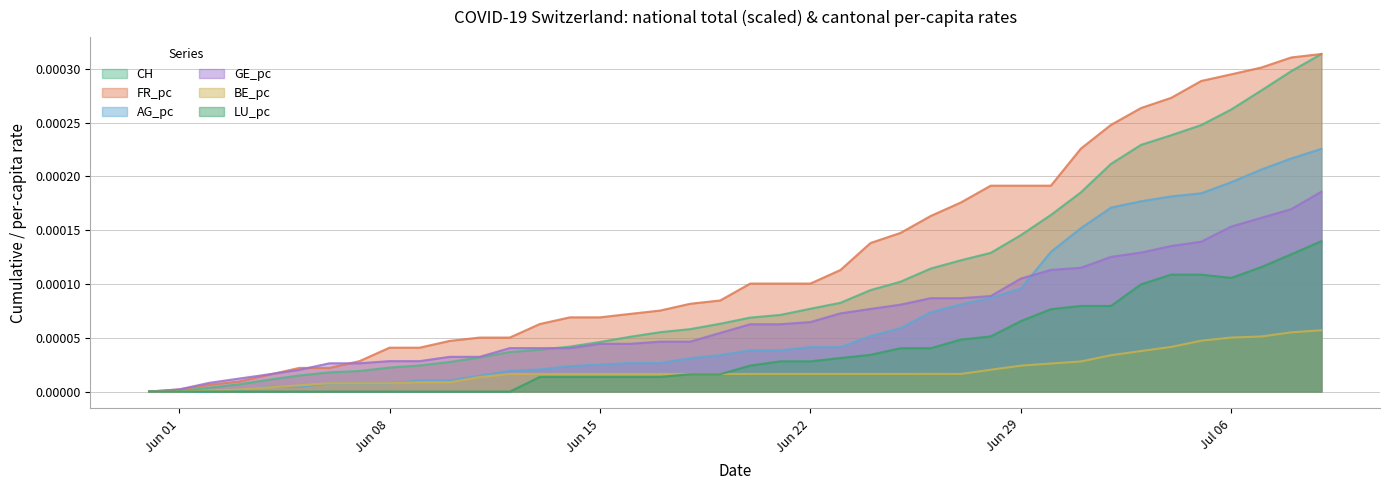

How many interior local peaks does the BE_pc series have?

1